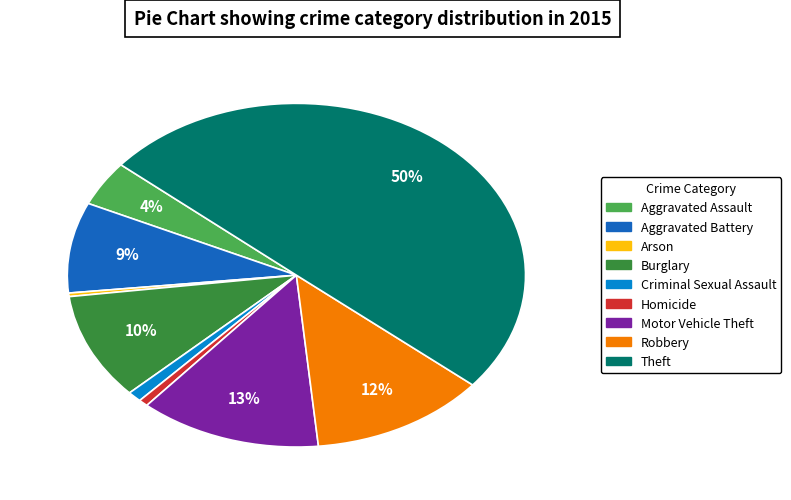

Does Homicide account for over 50% of the chart?

No